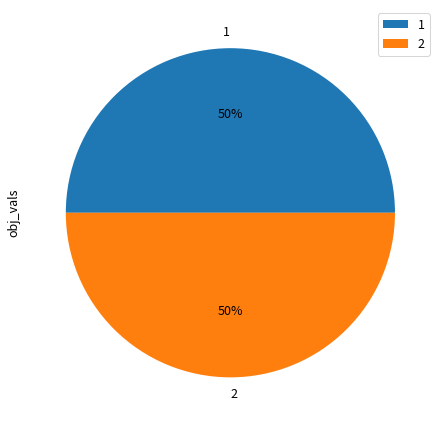

Combined, do 1 and 2 account for over 50%?

Yes